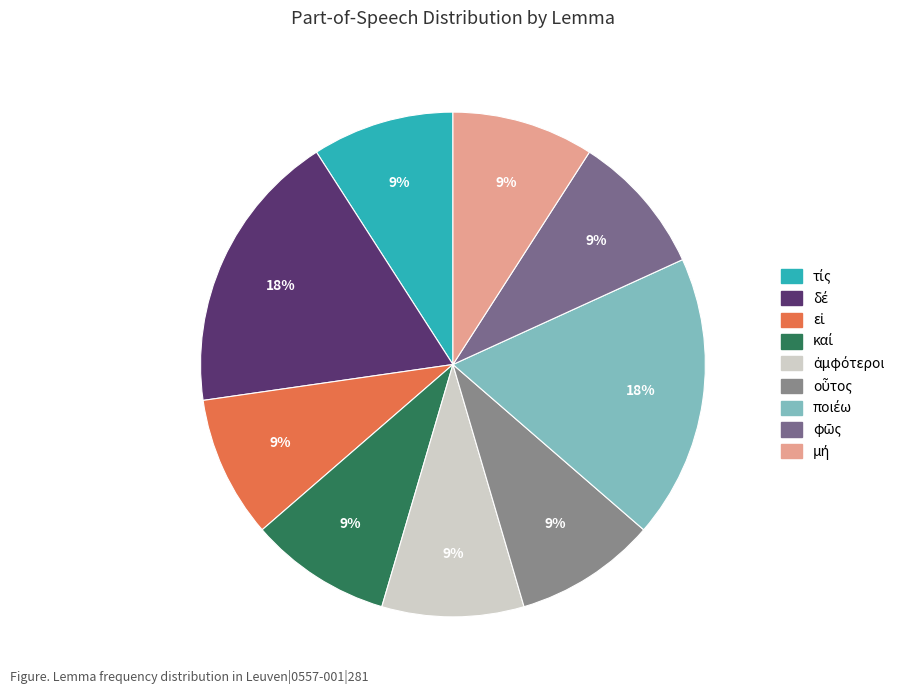

Count the number of slices in the pie.

9